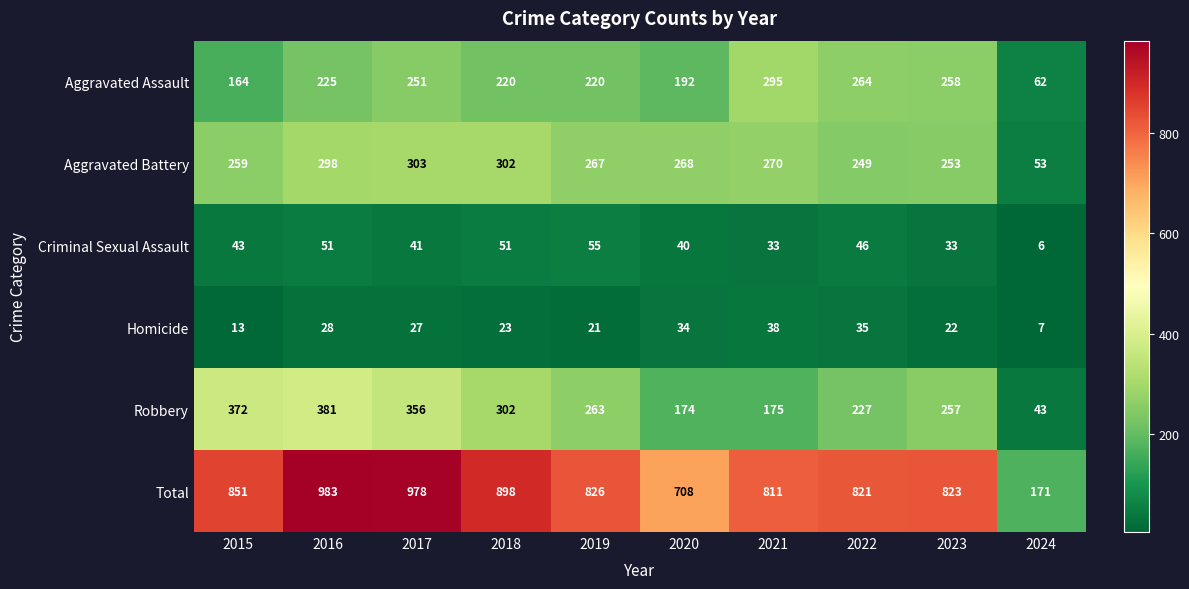

The Total series shows 1249 at 2022. True or false?

False